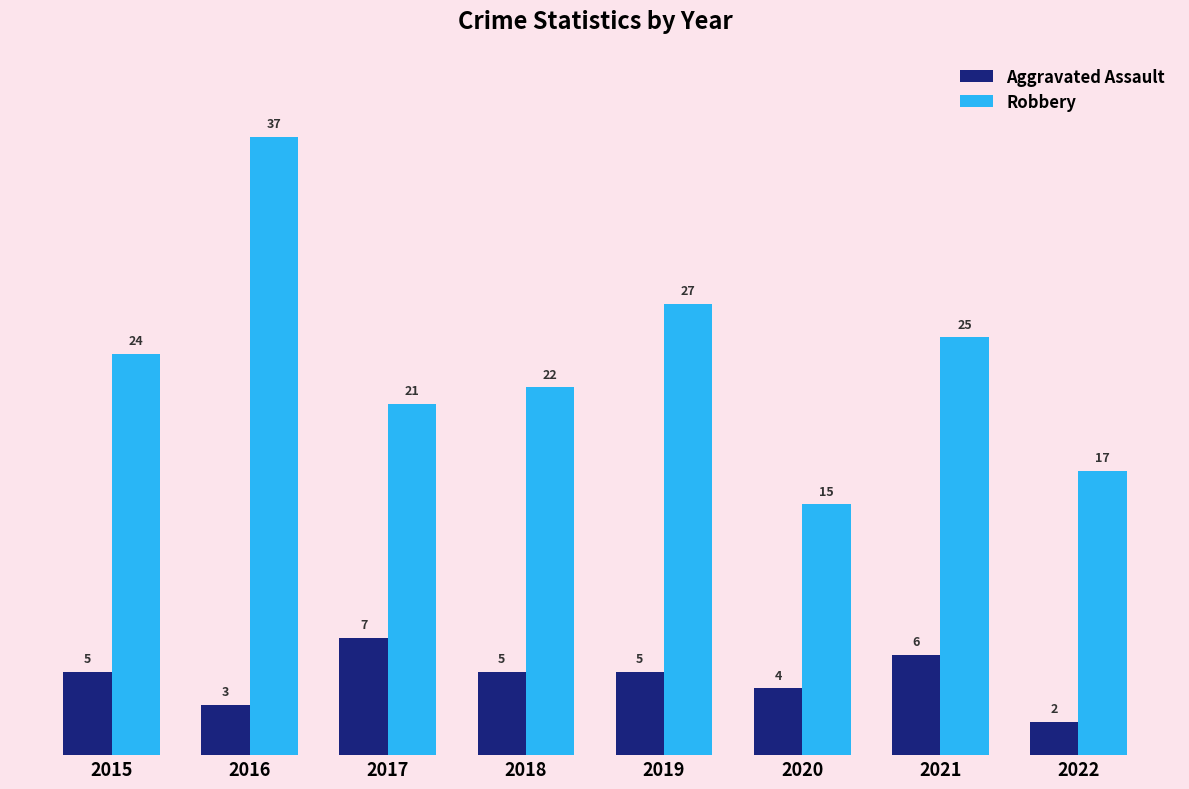

What value does the Robbery series have at 2015, to the nearest 10?

20